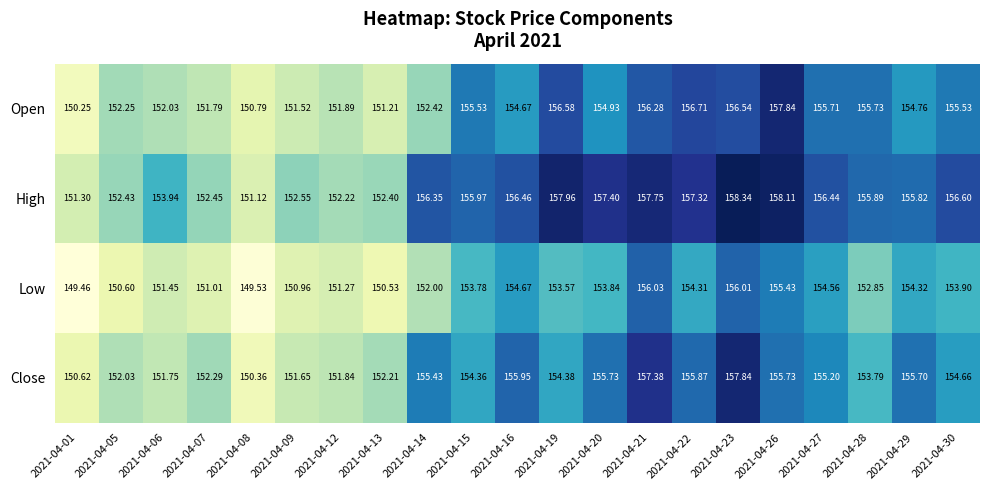

What is the difference between the highest and lowest values at 2021-04-30?

2.7